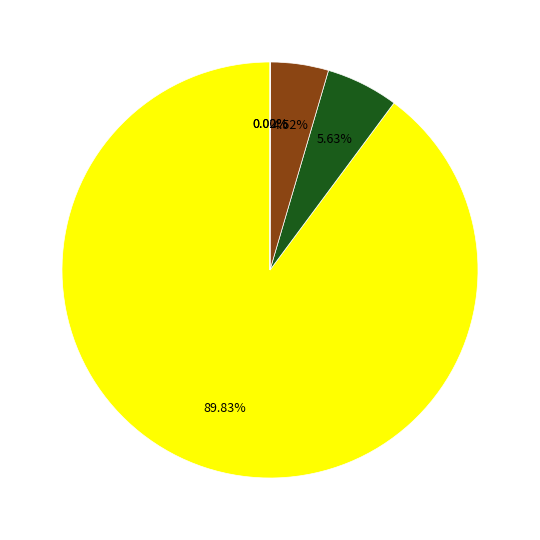

Is there any slice that represents more than half of the pie?

Yes